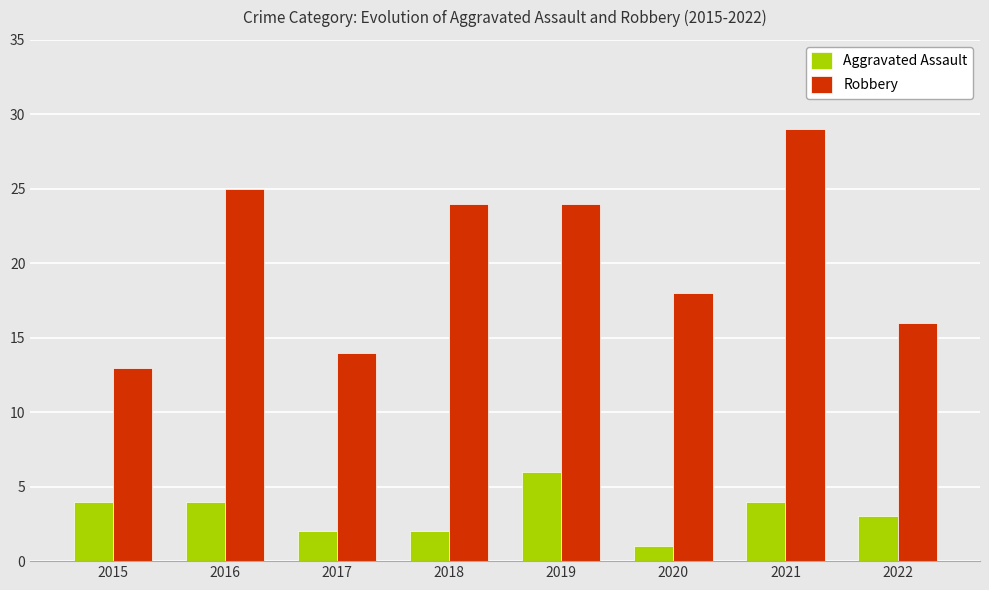

Reading left to right, extract all data points from this chart.

Aggravated Assault: 2015=4	2016=4	2017=2	2018=2	2019=6	2020=1	2021=4	2022=3
Robbery: 2015=13	2016=25	2017=14	2018=24	2019=24	2020=18	2021=29	2022=16